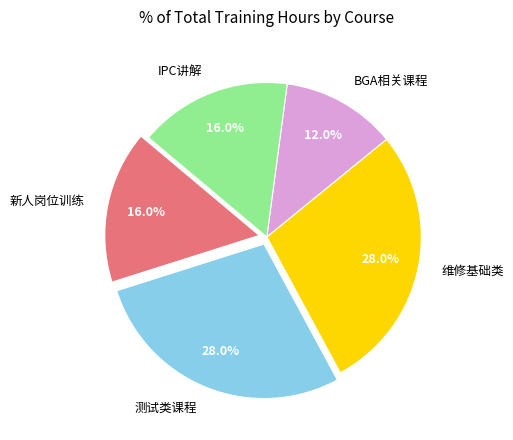

How many segments does this pie chart have?

5